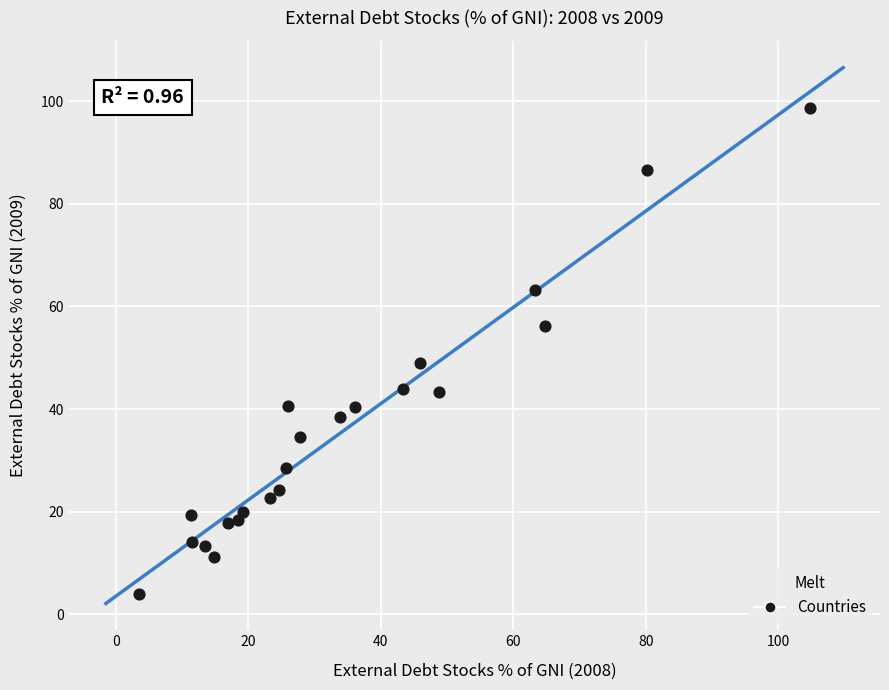

What is the range of X values (max minus min)?

101.3